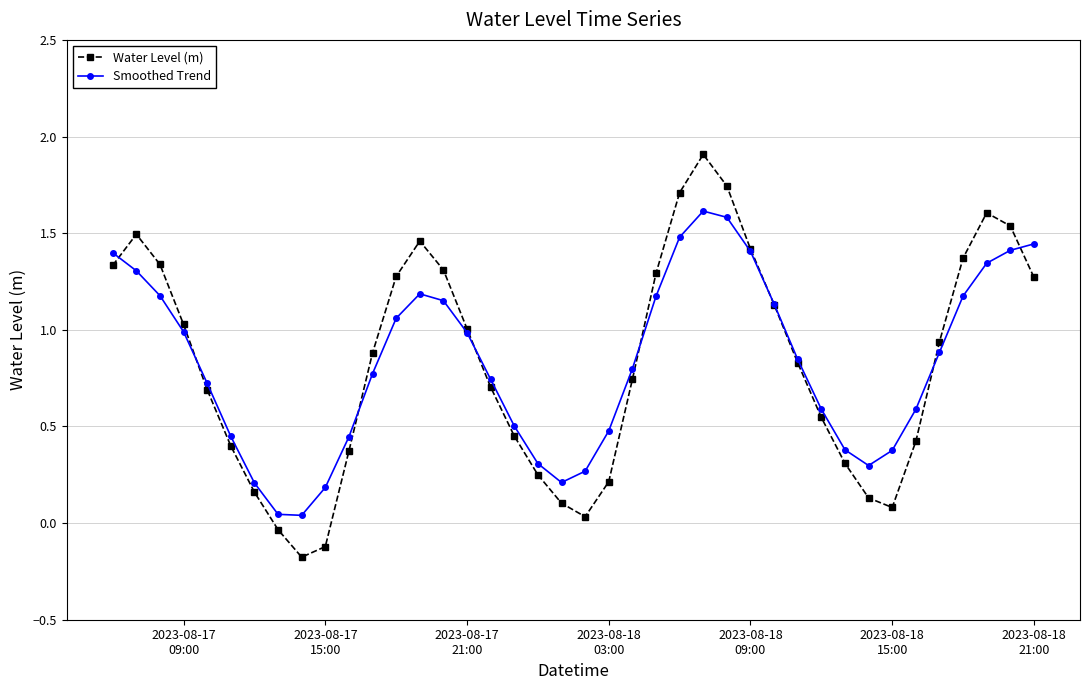

What is the greatest value displayed?

1.9